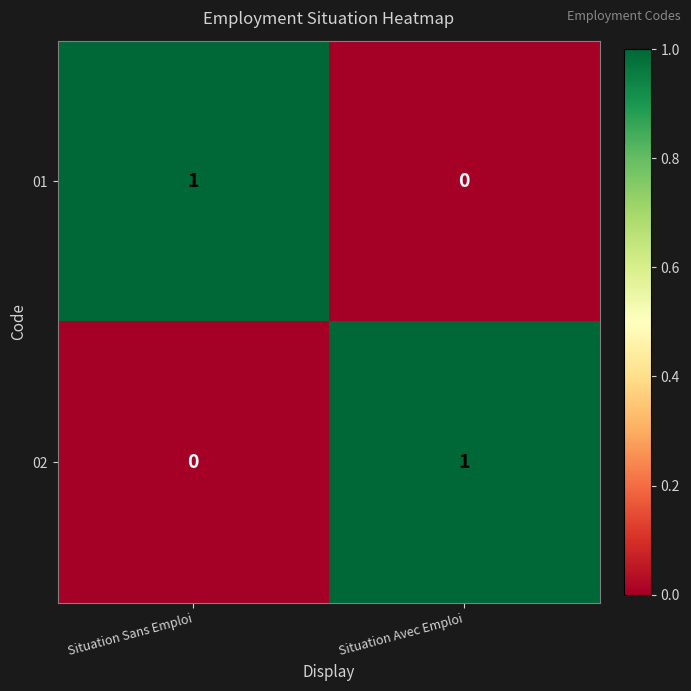

Reading left to right, transcribe all the data shown in this chart.

01: 1	0
02: 0	1